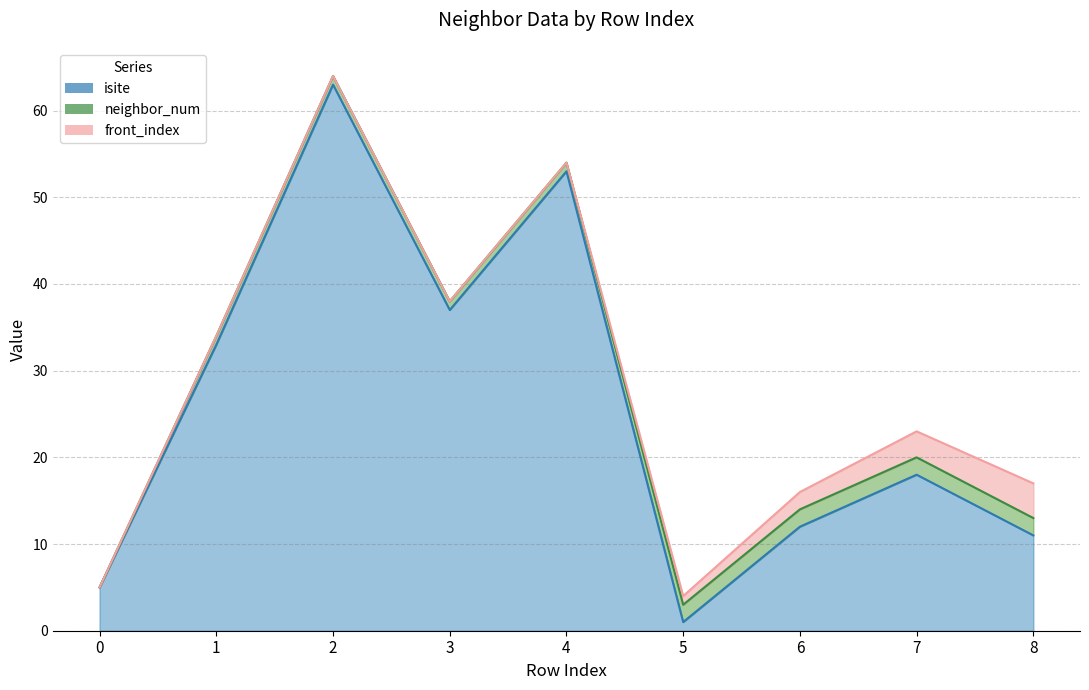

True or false: isite has more than 0 points higher than both neighbors.

True